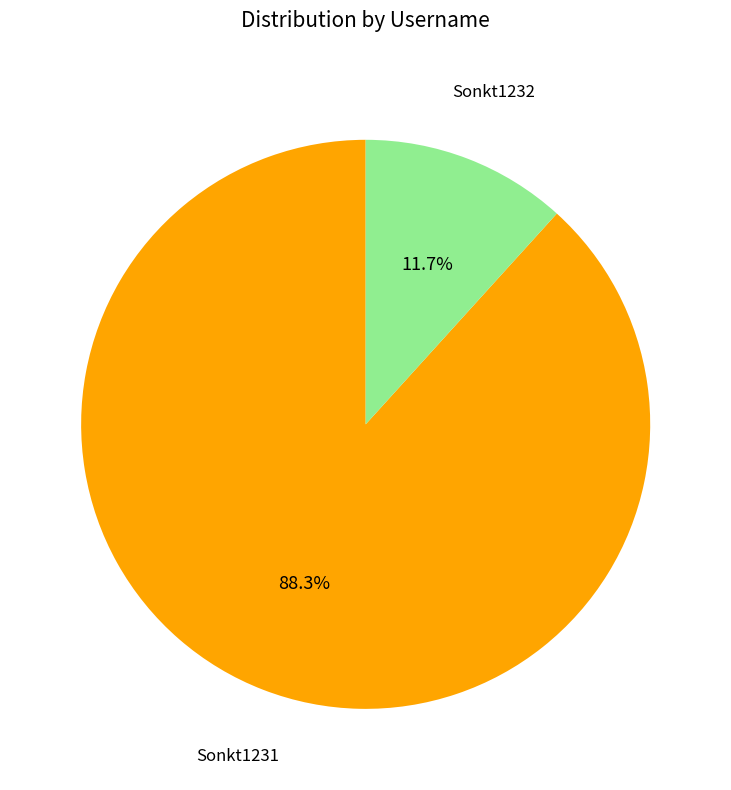

What percentage do Sonkt1232 and Sonkt1231 together represent?

100.0%